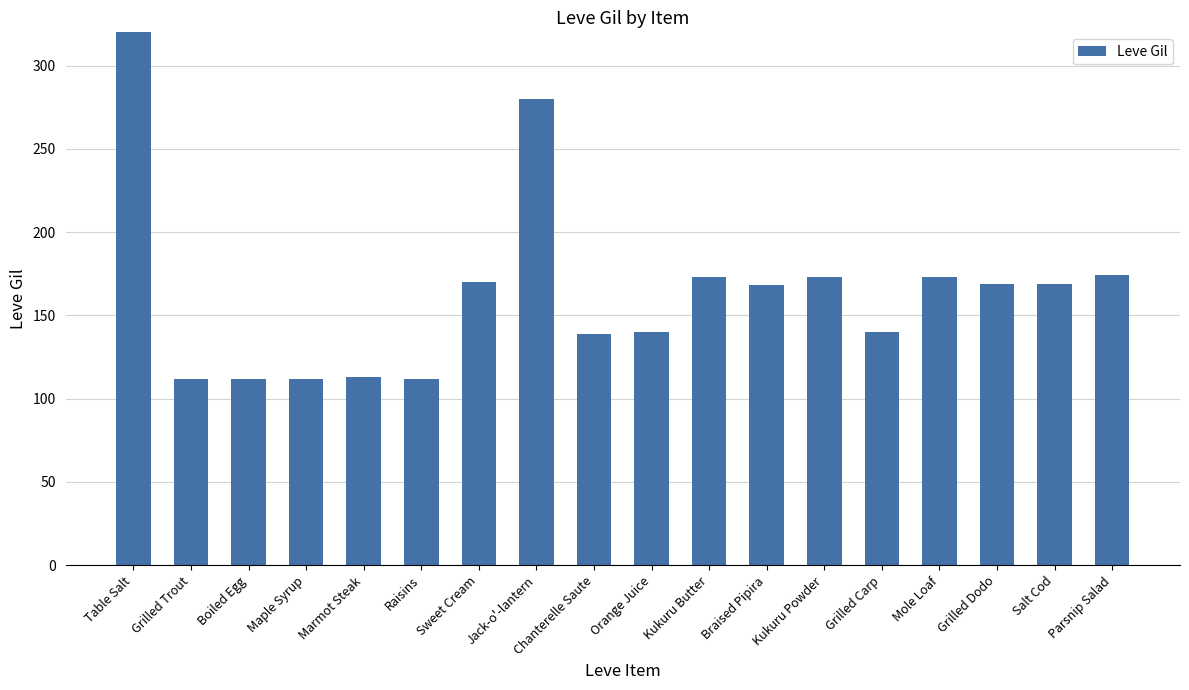

Is it true that the value at Parsnip Salad is 174?

True